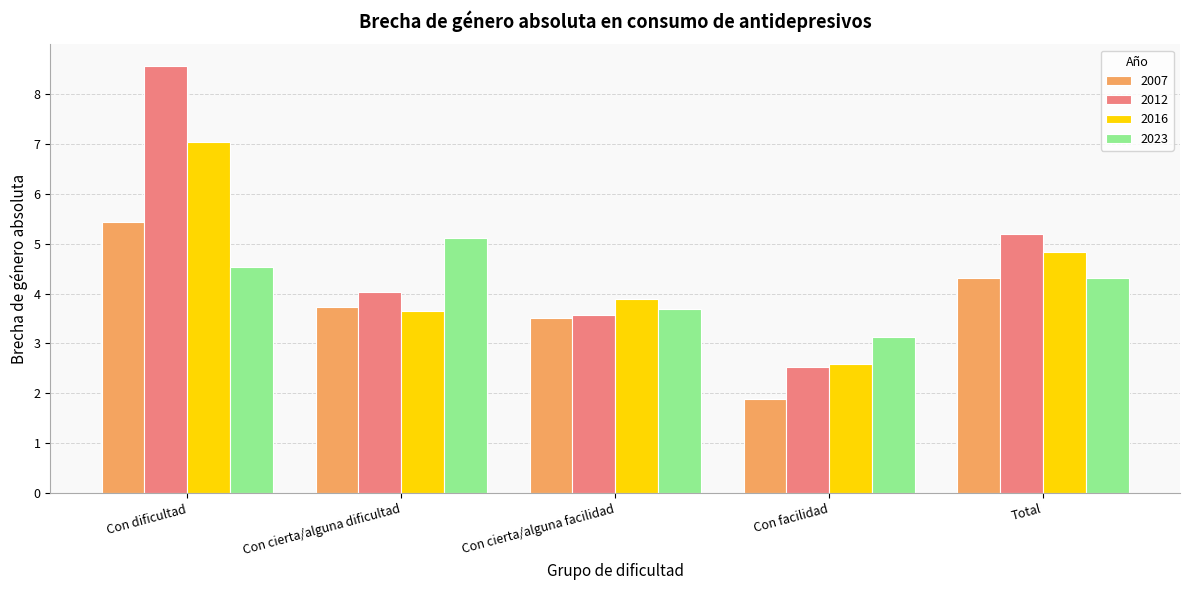

What is the difference between the 2012 values at Con cierta/alguna dificultad and Total?

1.2